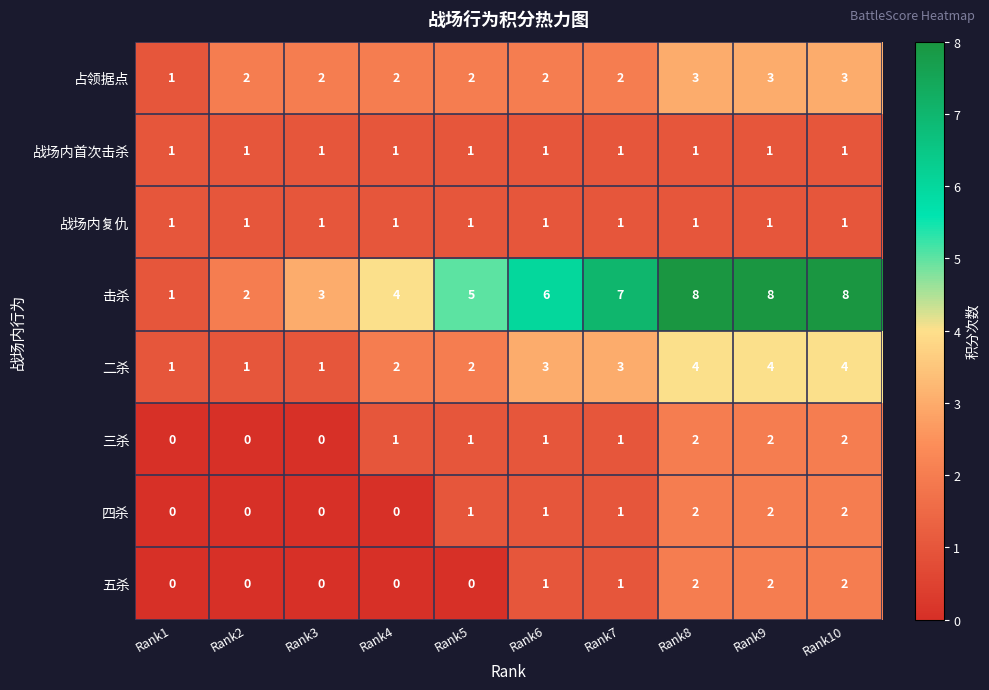

What is the difference between the maximum and second lowest values in the 击杀 series?

6